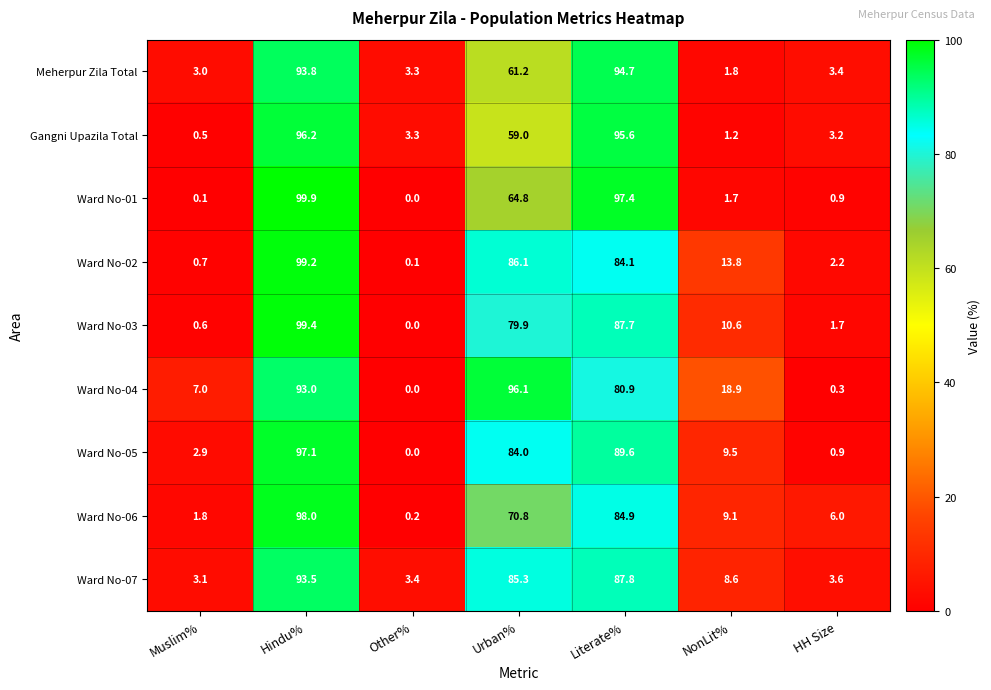

What is the difference between the Gangni Upazila Total values at Hindu% and Muslim%?

95.7